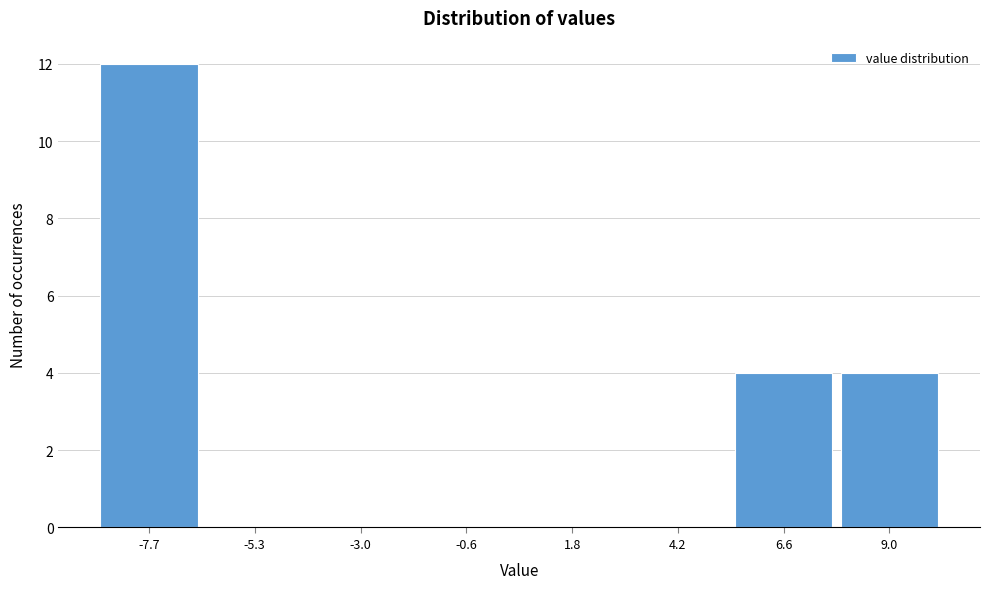

Reading right to left, list all the values displayed in this chart.

9.0=4	6.6=4	4.2=0	1.8=0	-0.6=0	-3.0=0	-5.3=0	-7.7=12